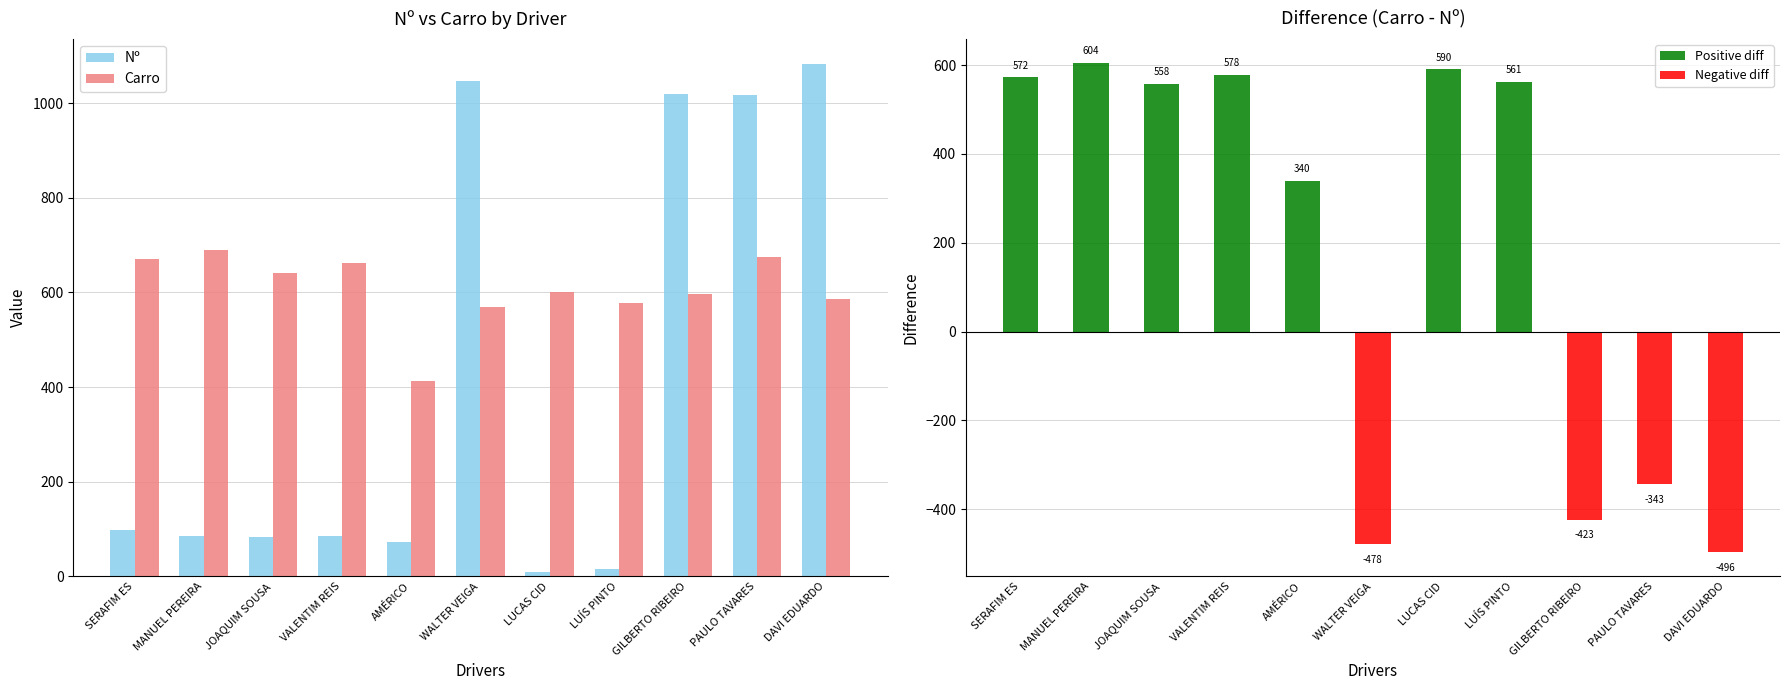

Reading left to right, what are all the values shown in this chart?

Nº: SERAFIM ES=99	MANUEL PEREIRA=86	JOAQUIM SOUSA=83	VALENTIM REIS=85	AMÉRICO=73	WALTER VEIGA=1047	LUCAS CID=10	LUÍS PINTO=16	GILBERTO RIBEIRO=1020	PAULO TAVARES=1017	DAVI EDUARDO=1082
Carro: SERAFIM ES=671	MANUEL PEREIRA=690	JOAQUIM SOUSA=641	VALENTIM REIS=663	AMÉRICO=413	WALTER VEIGA=569	LUCAS CID=600	LUÍS PINTO=577	GILBERTO RIBEIRO=597	PAULO TAVARES=674	DAVI EDUARDO=586
Difference (Carro - Nº): SERAFIM ES=572	MANUEL PEREIRA=604	JOAQUIM SOUSA=558	VALENTIM REIS=578	AMÉRICO=340	WALTER VEIGA=-478	LUCAS CID=590	LUÍS PINTO=561	GILBERTO RIBEIRO=-423	PAULO TAVARES=-343	DAVI EDUARDO=-496